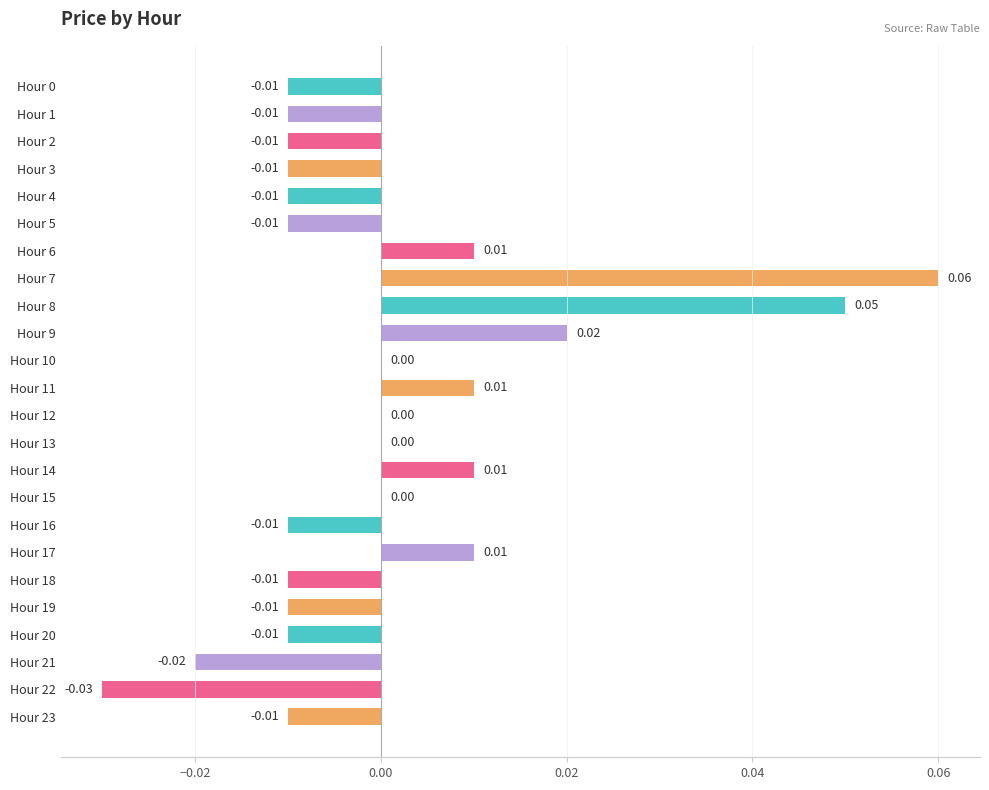

Count the number of data series in this chart.

1